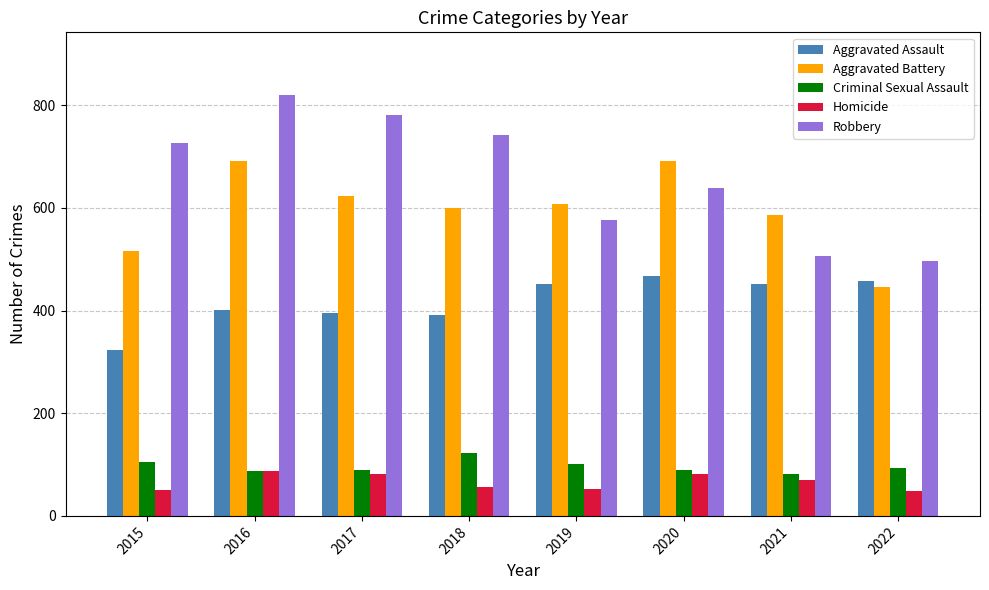

What is the difference between the Aggravated Battery values at 2022 and 2015?

69